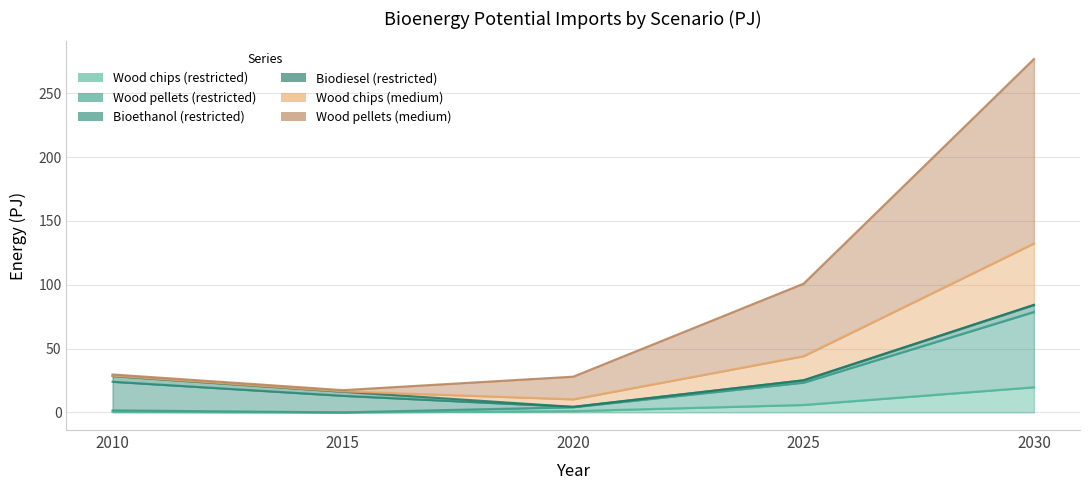

Which category has the lowest value in the Wood chips (medium) series?

2015